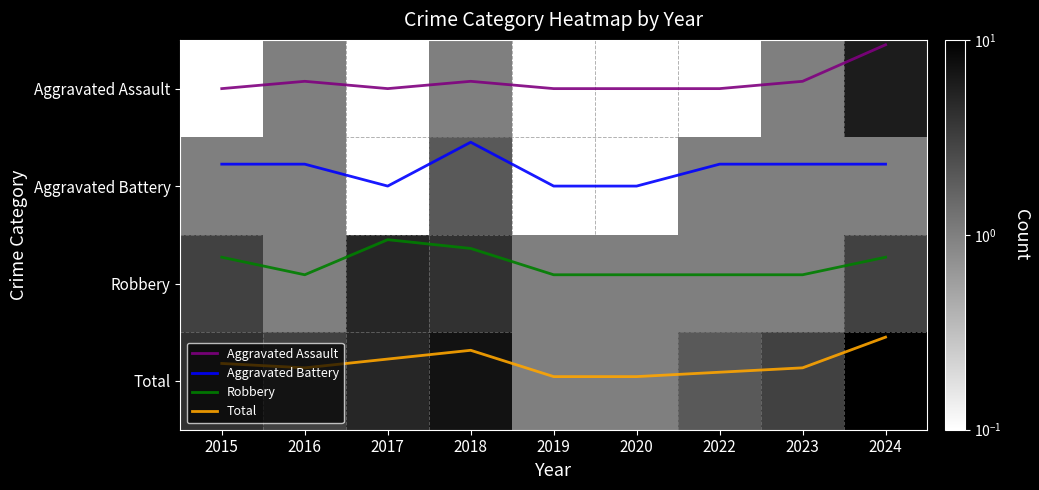

What is the average value of the Total series?

2.8